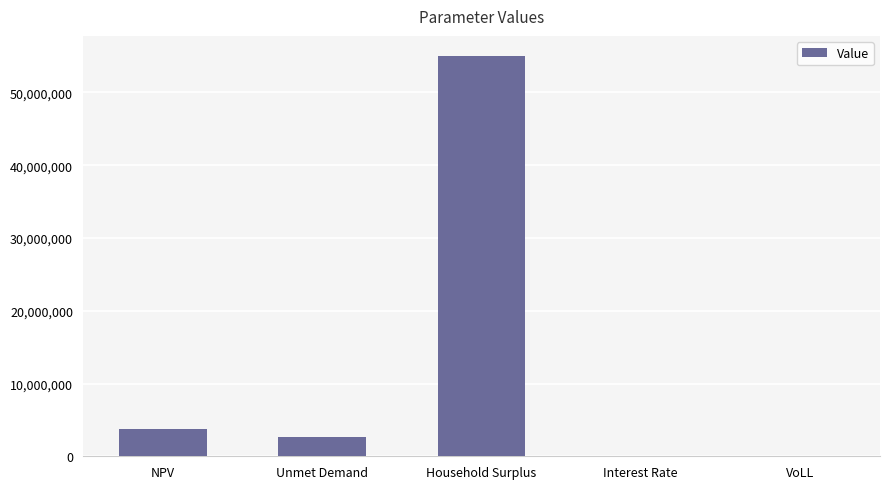

The chart shows a value of 3768492.1 at NPV. True or false?

True